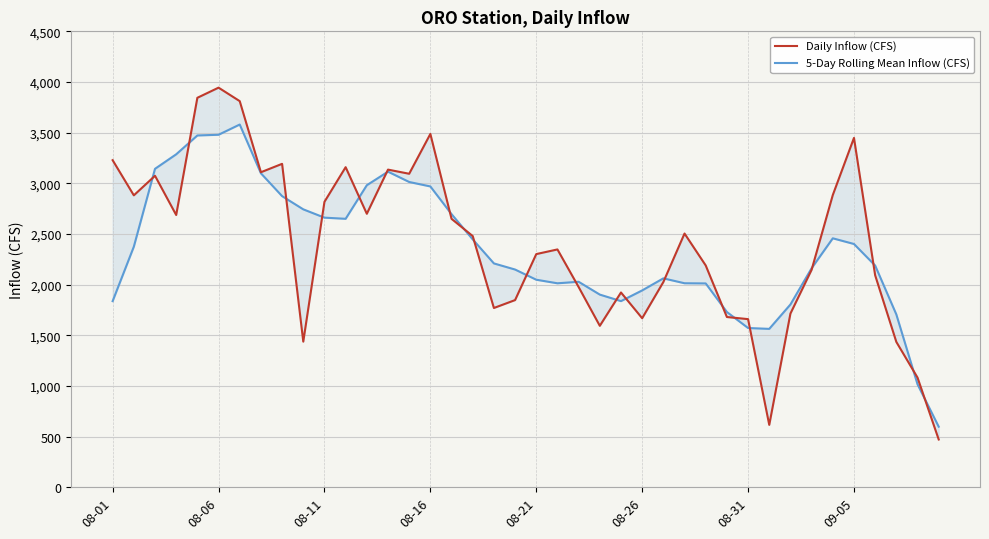

True or false: Daily Inflow (CFS) has more than 0 interior local peaks.

True